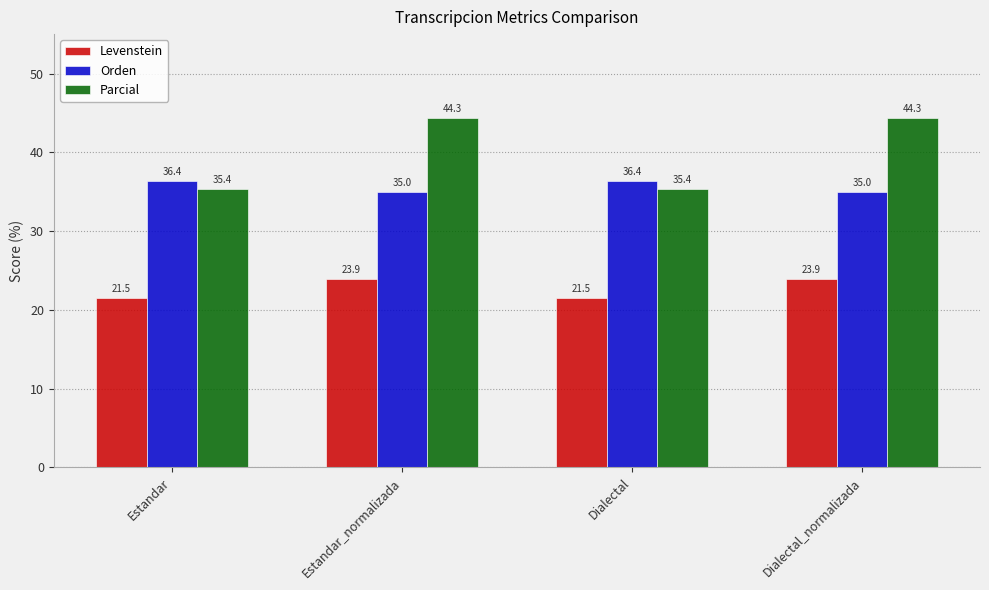

Reading left to right, extract all data points from this chart.

Levenstein: 21.5	23.9	21.5	23.9
Orden: 36.4	35.0	36.4	35.0
Parcial: 35.4	44.3	35.4	44.3